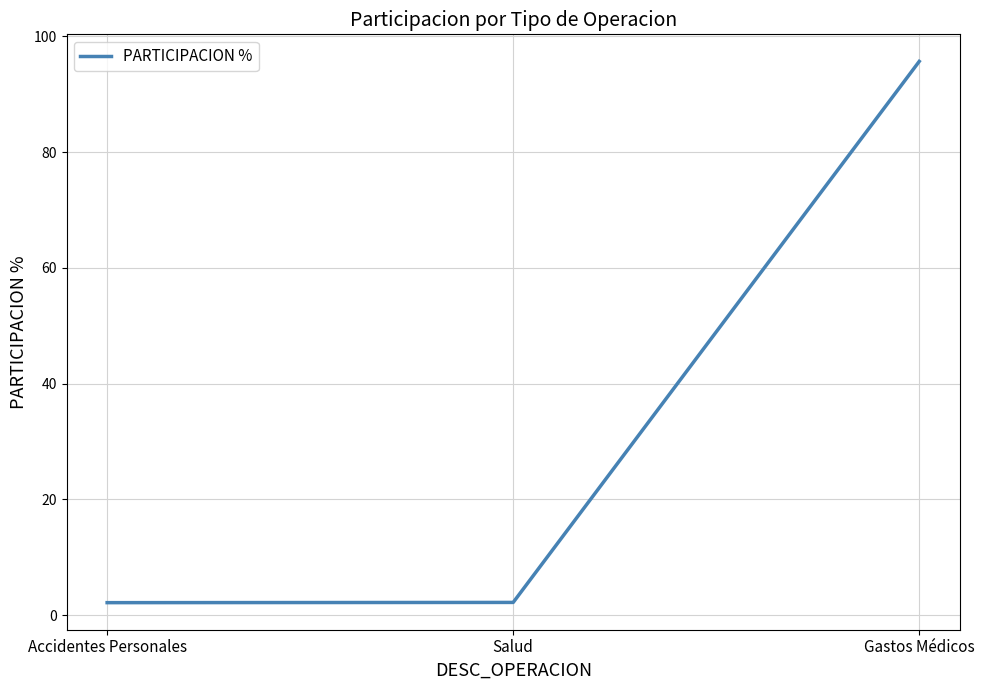

What is the difference between the values at Gastos Médicos and Salud?

93.5